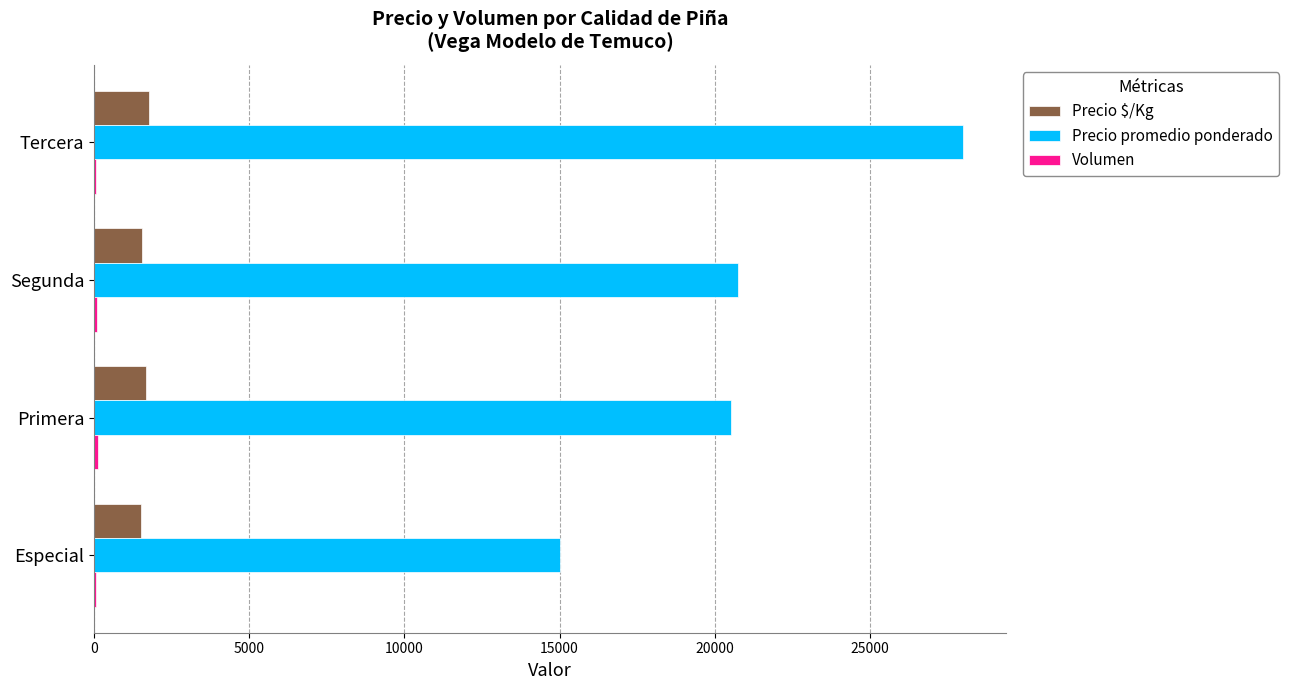

What is the sum of all Precio promedio ponderado values?

84269